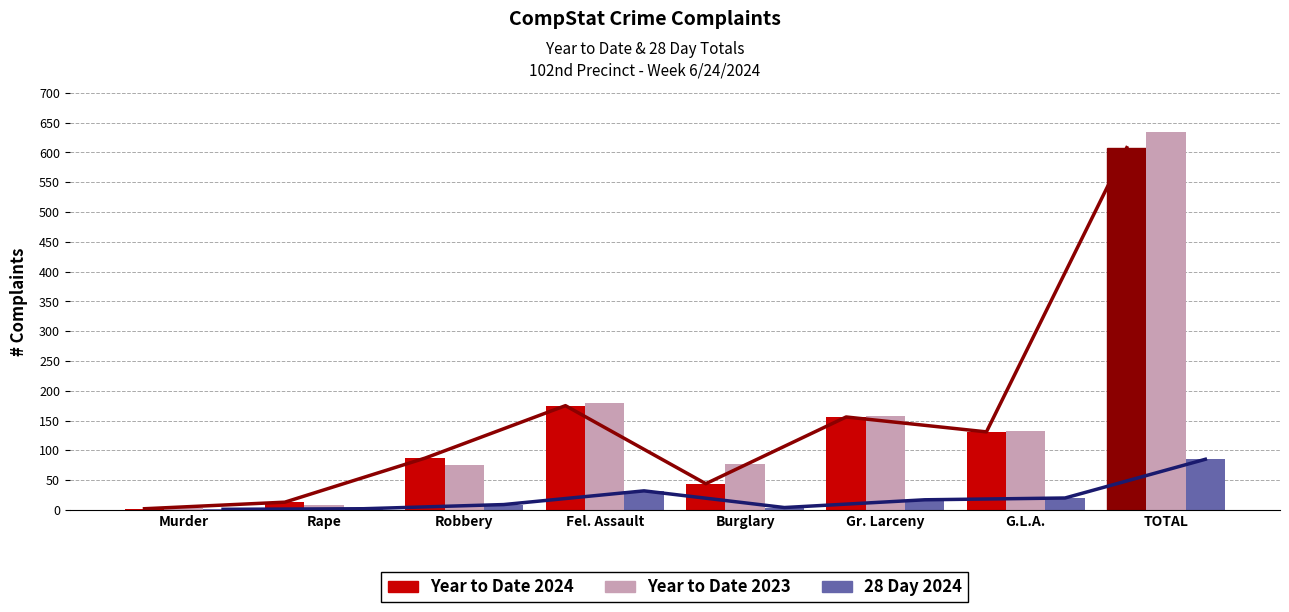

Which series has the largest total across all categories?

Year to Date 2023